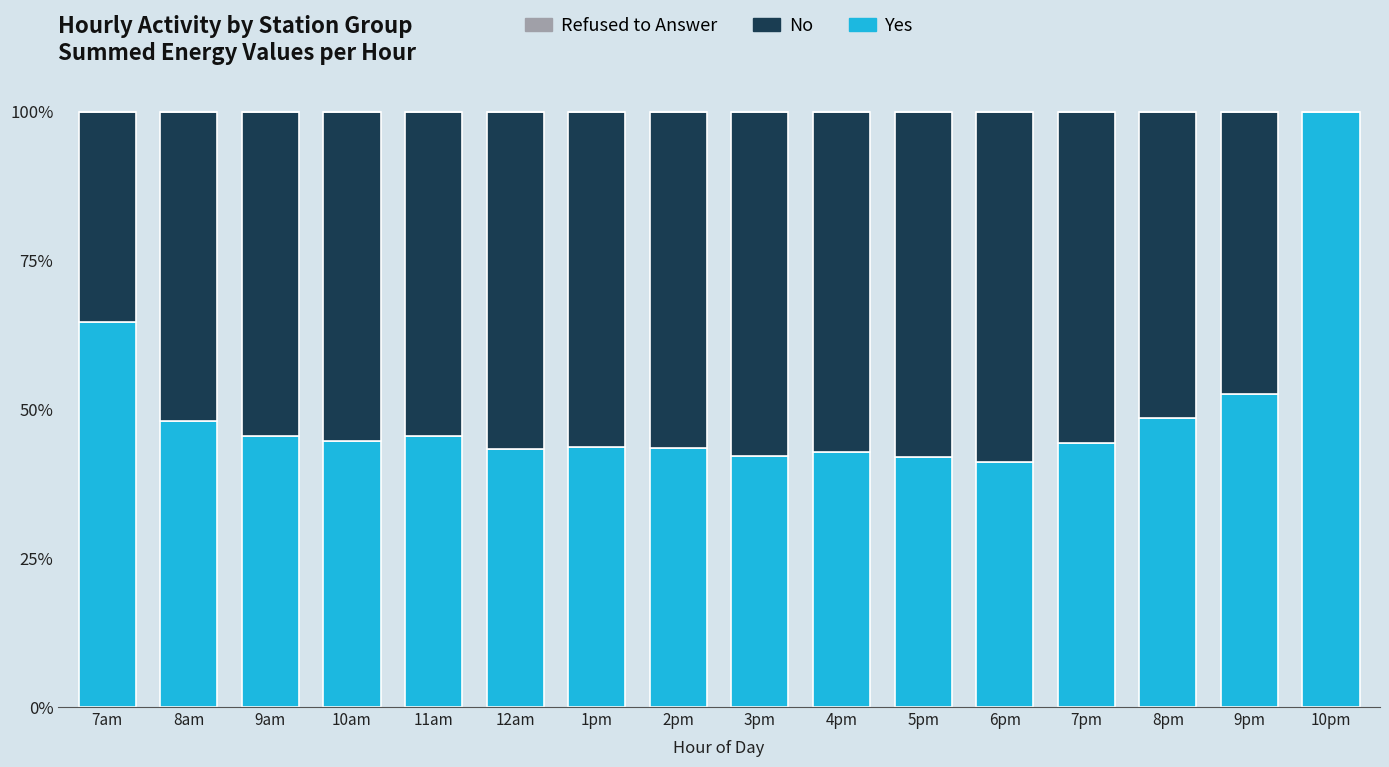

Is it true that Yes equals 41.9 at 5pm?

True